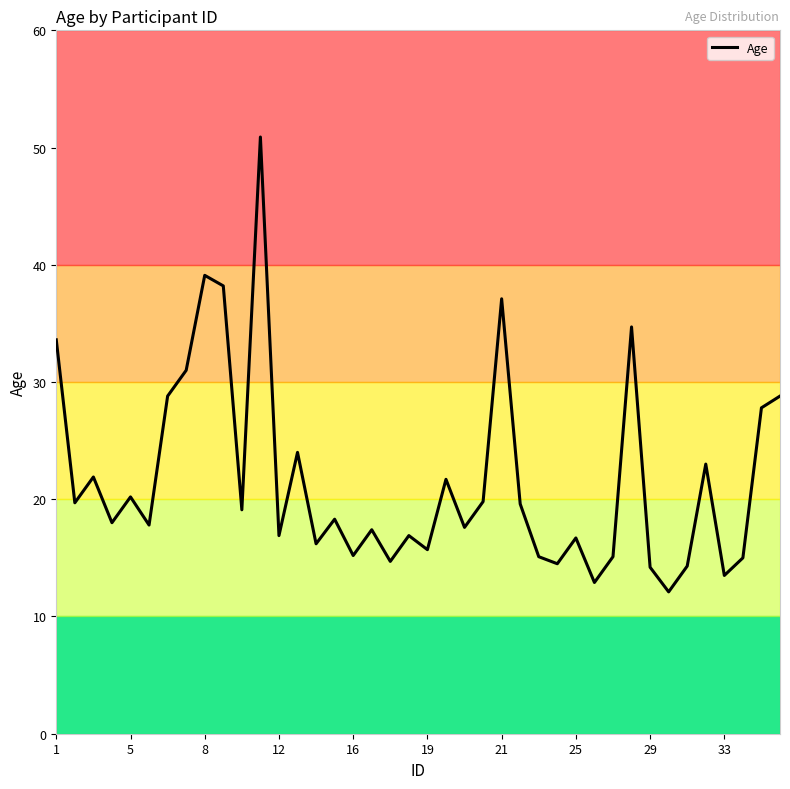

What is the maximum value shown in the chart?

50.9